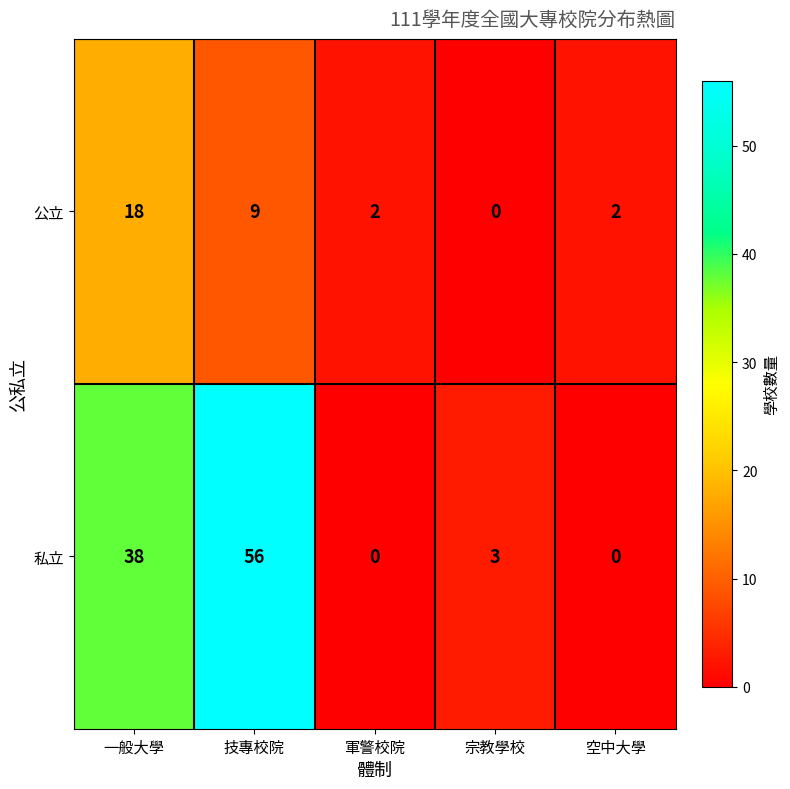

Which series has the largest total across all categories?

私立